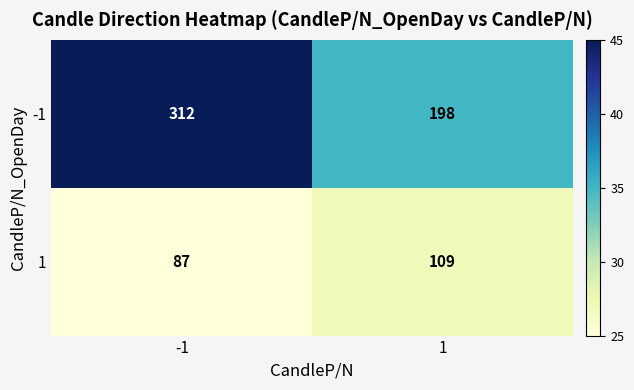

Is it true that 1 equals 87 at -1?

True